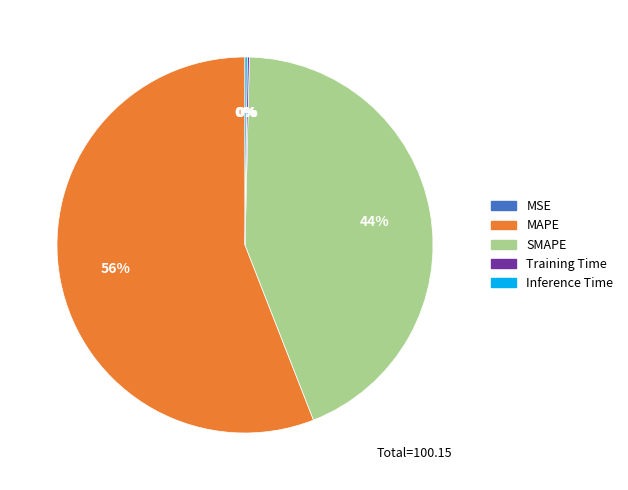

Does any single category account for the majority?

Yes